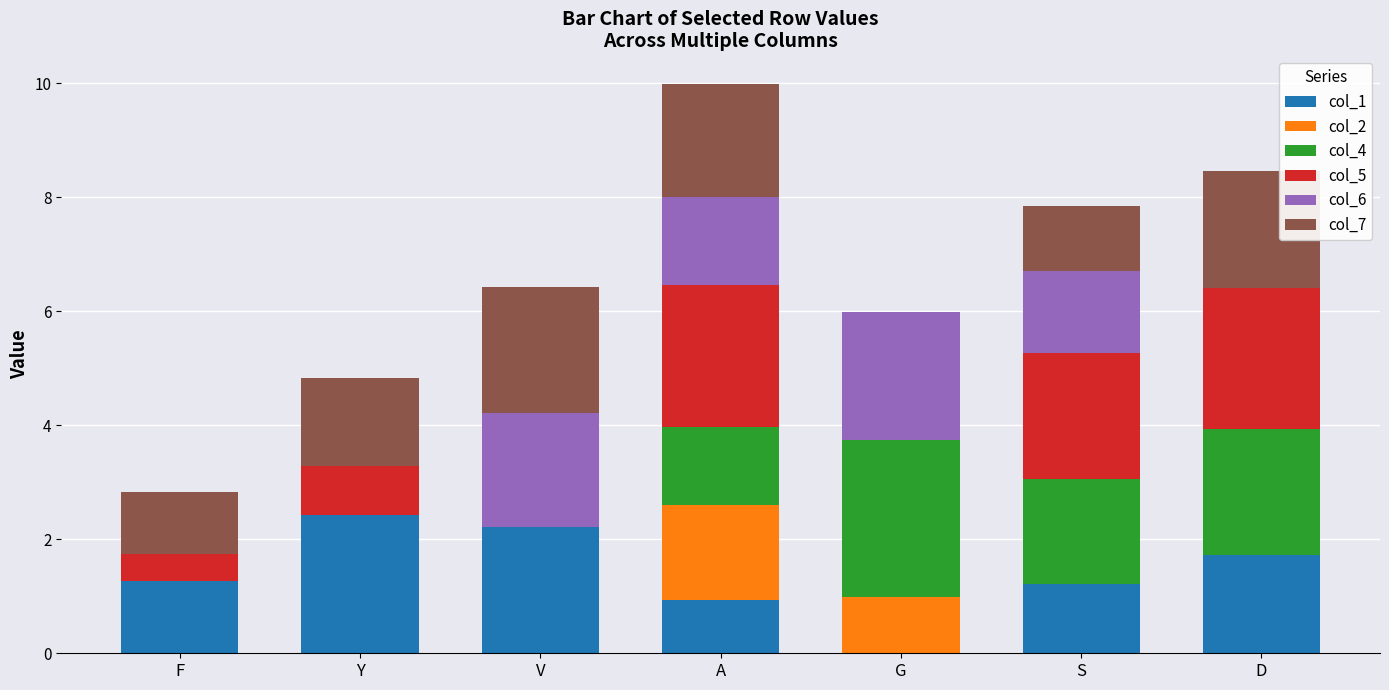

What is the sum of the col_7 values at V and D?

4.3